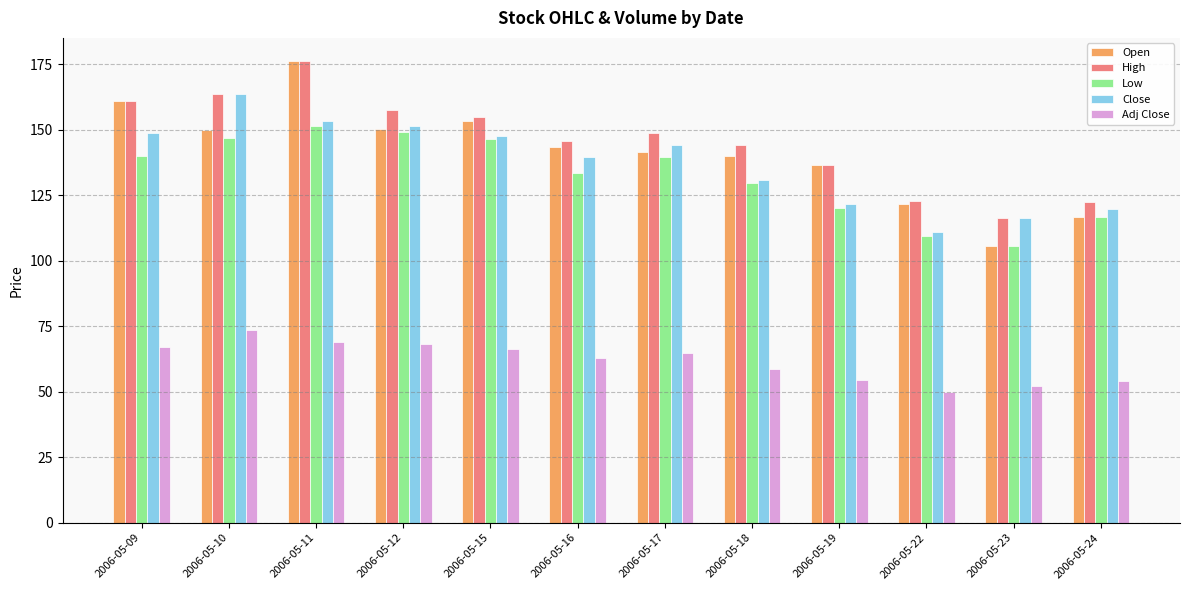

At how many categories does at least one series exceed 59?

12